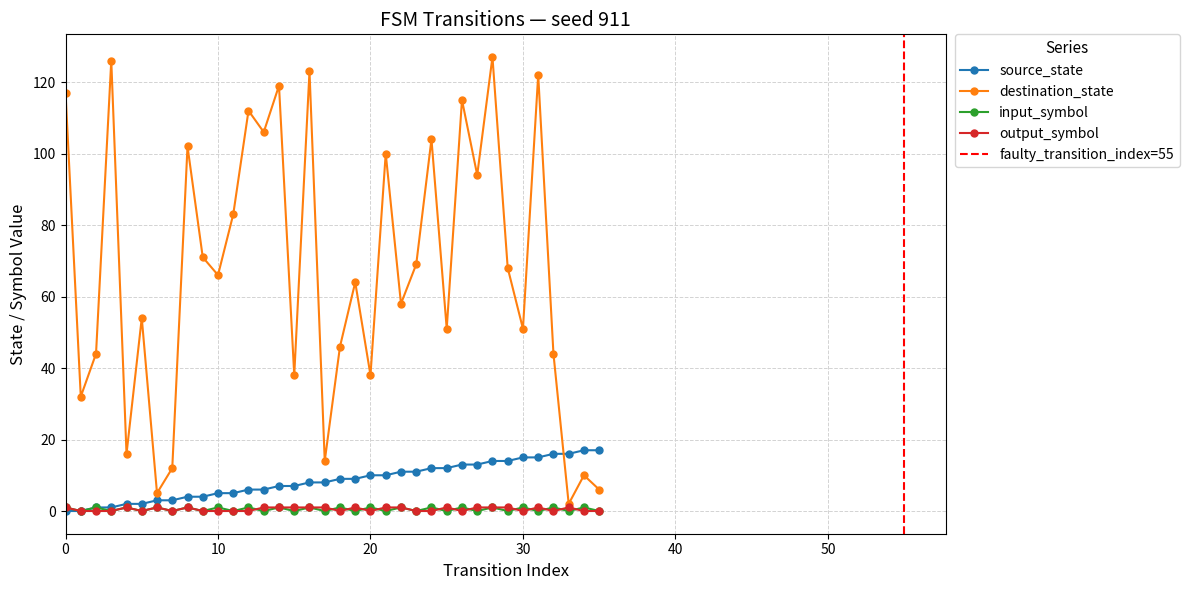

Reading left to right, extract all data points from this chart.

source_state: 0	0	1	1	2	2	3	3	4	4	5	5	6	6	7	7	8	8	9	9	10	10	11	11	12	12	13	13	14	14	15	15	16	16	17	17
destination_state: 117	32	44	126	16	54	5	12	102	71	66	83	112	106	119	38	123	14	46	64	38	100	58	69	104	51	115	94	127	68	51	122	44	2	10	6
input_symbol_encoded: 1	0	1	0	1	0	1	0	1	0	1	0	1	0	1	0	1	0	1	0	1	0	1	0	1	0	1	0	1	0	1	0	1	0	1	0
output_symbol: 1	0	0	0	1	0	1	0	1	0	0	0	0	1	1	1	1	1	0	1	0	1	1	0	0	1	0	1	1	1	0	1	0	1	0	0